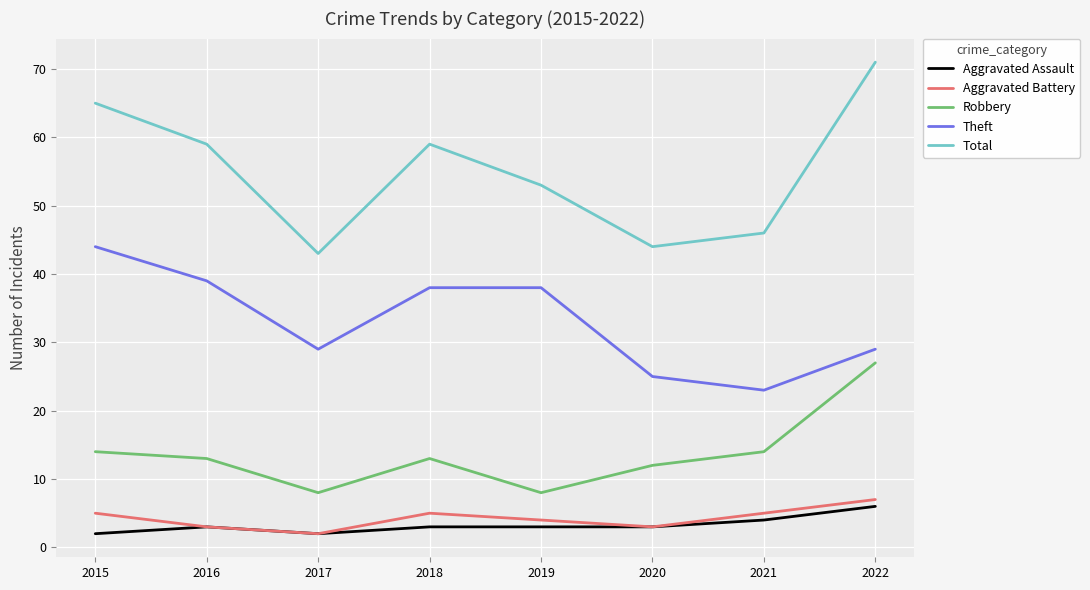

Is this an area chart (filled region under the line)?

No